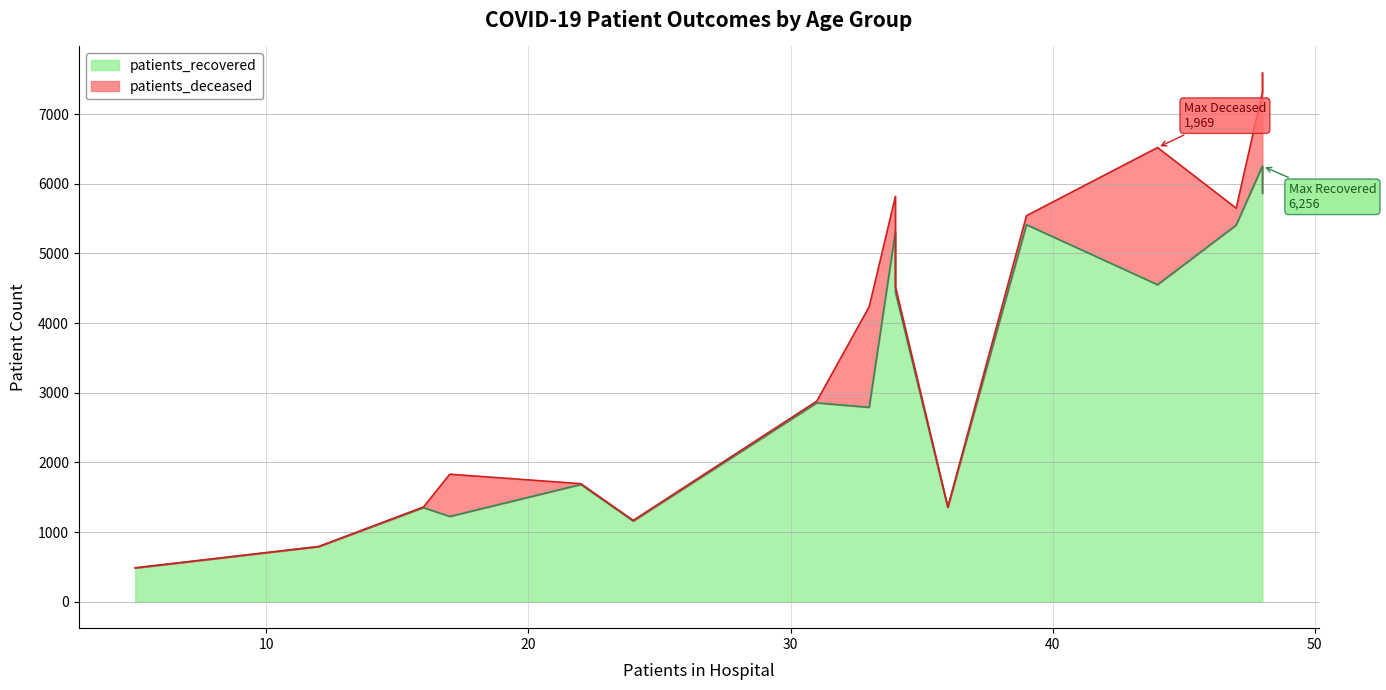

Does the chart have visible grid lines?

Yes